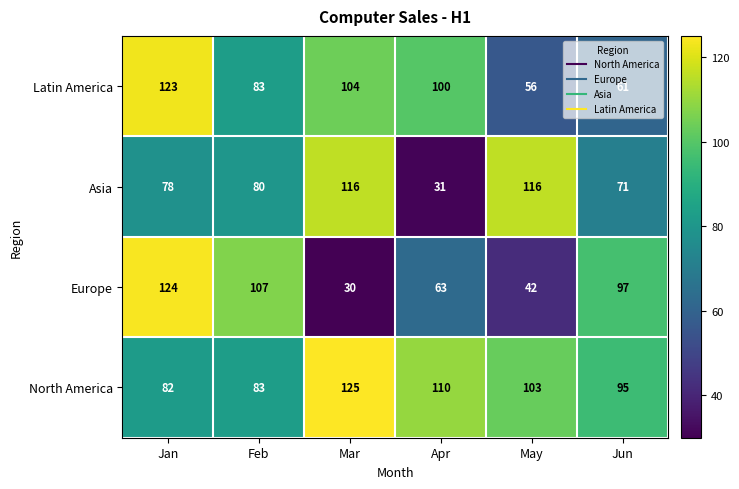

Count the number of categories in the chart.

6